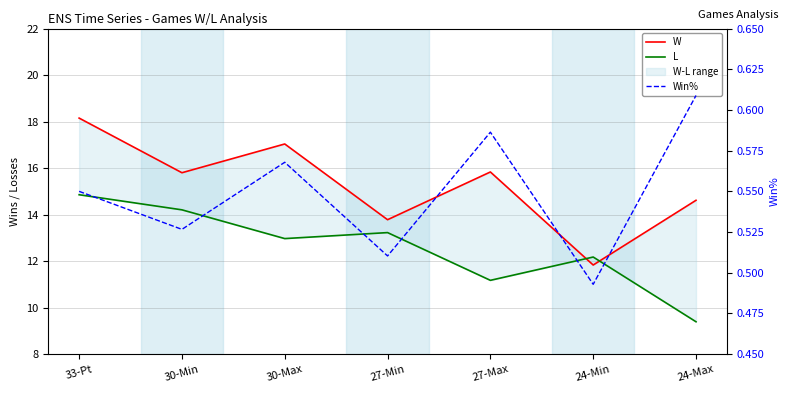

What is the label of the 4th point from the left?

27-Min